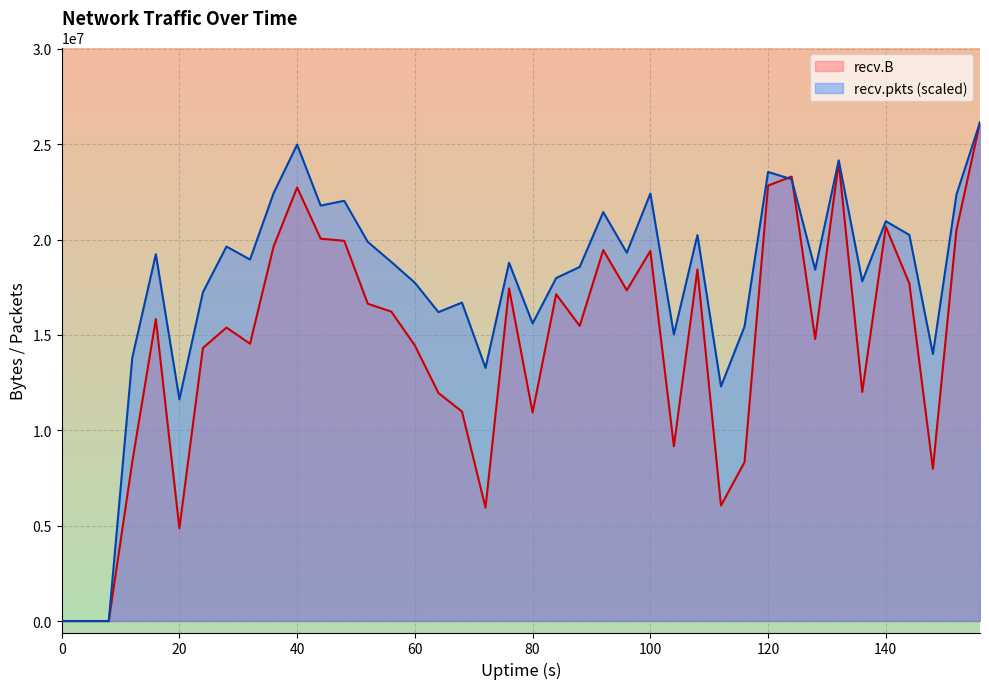

Which has a higher value, 120 or 144?

120